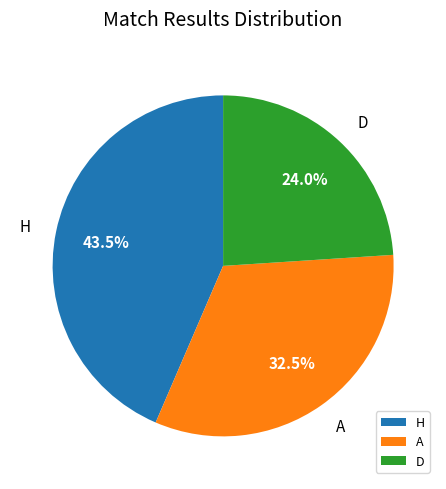

Is the sum of A and H greater than half?

Yes